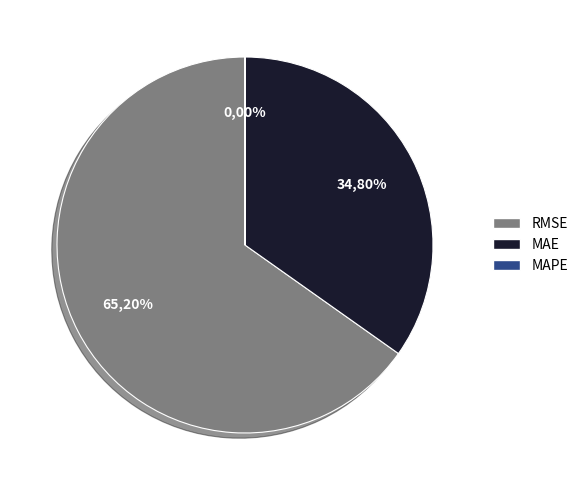

Is it true that MAE (Mean Absolute Error) is 40% of the pie?

False